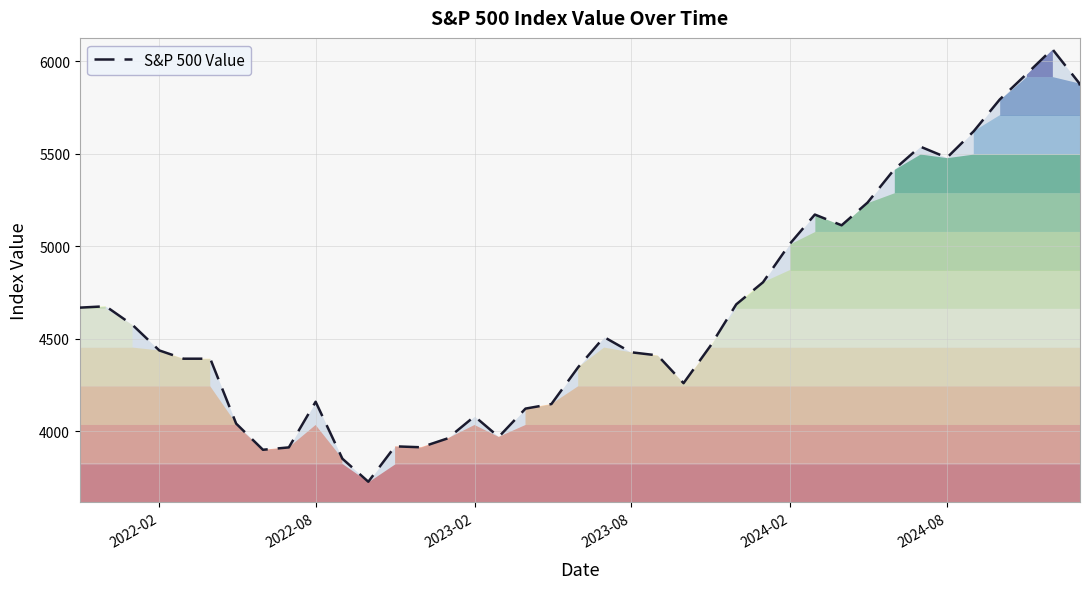

What is the difference between the maximum and minimum values?

2339.1